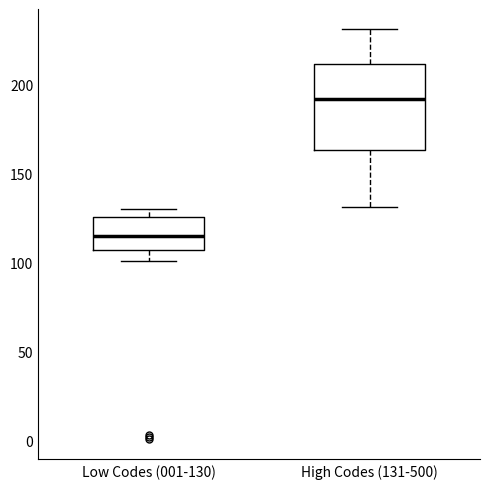

Which box has the lowest median line?

Low Codes (001-130)